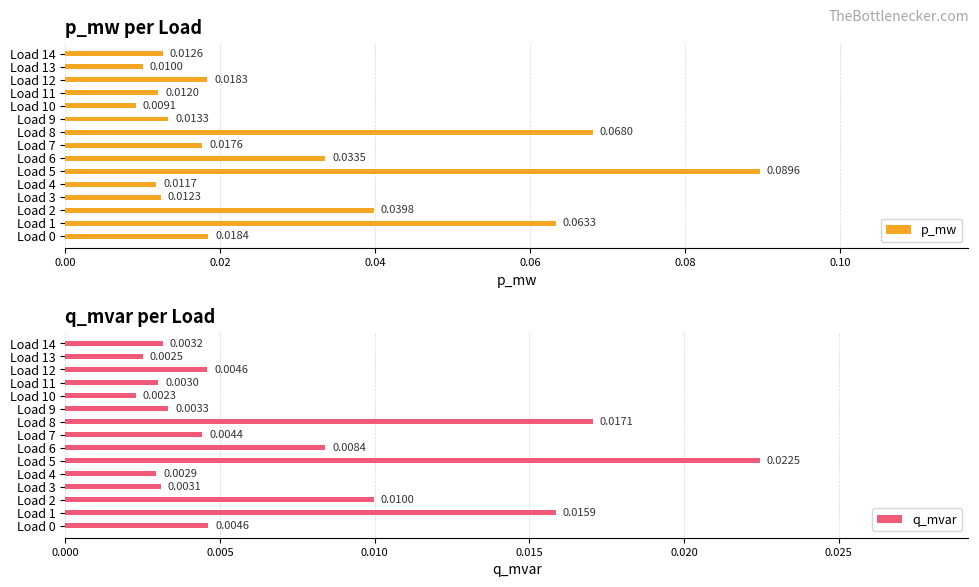

At which label is q_mvar closest to 0?

Load 10